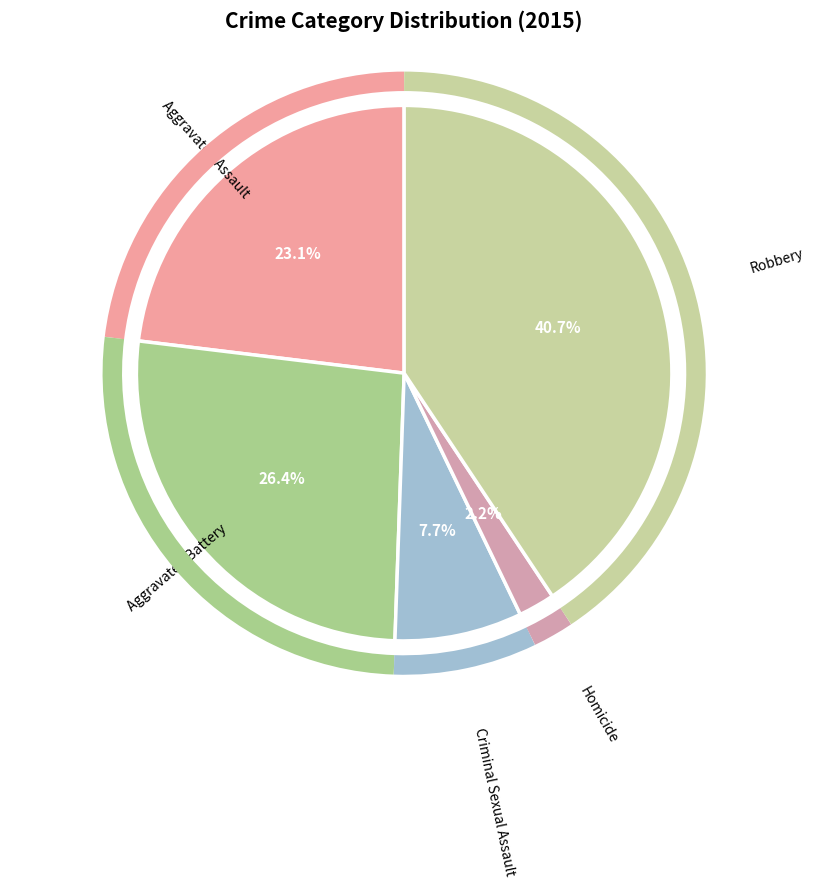

True or false: Criminal Sexual Assault accounts for 2% of the total.

False